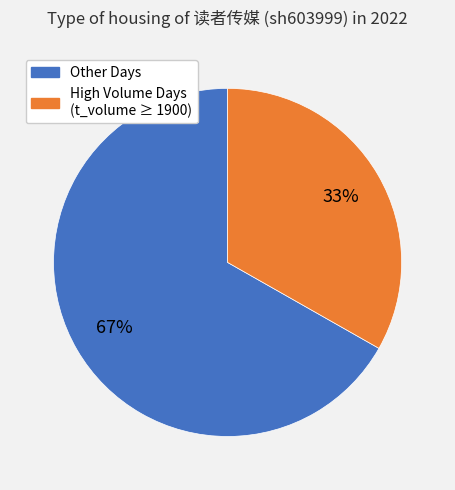

Does any single category account for the majority?

Yes